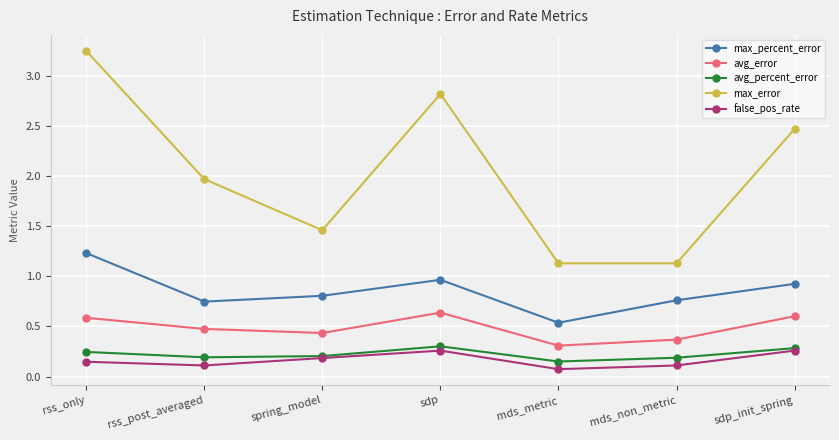

What is the sum of all max_percent_error values?

6.0